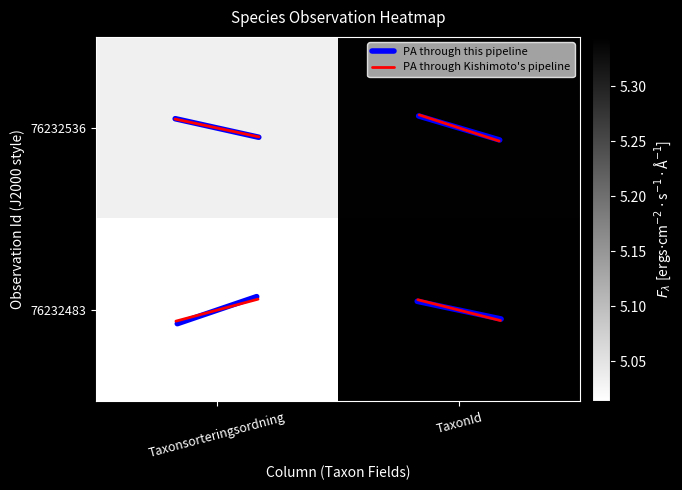

At which category does the chart reach its peak across all series?

TaxonId